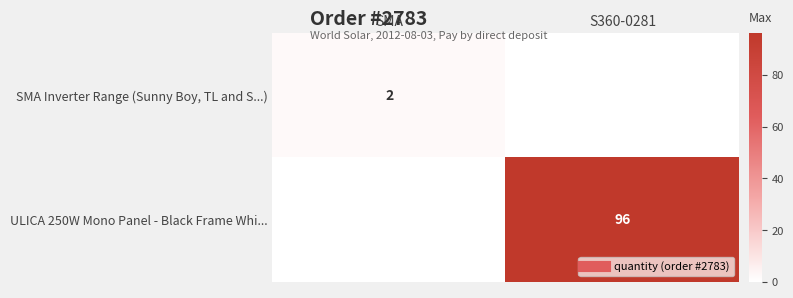

The value of SMA Inverter Range (Sunny Boy, TL and S...) at S360-0281 is 0. True or false?

True